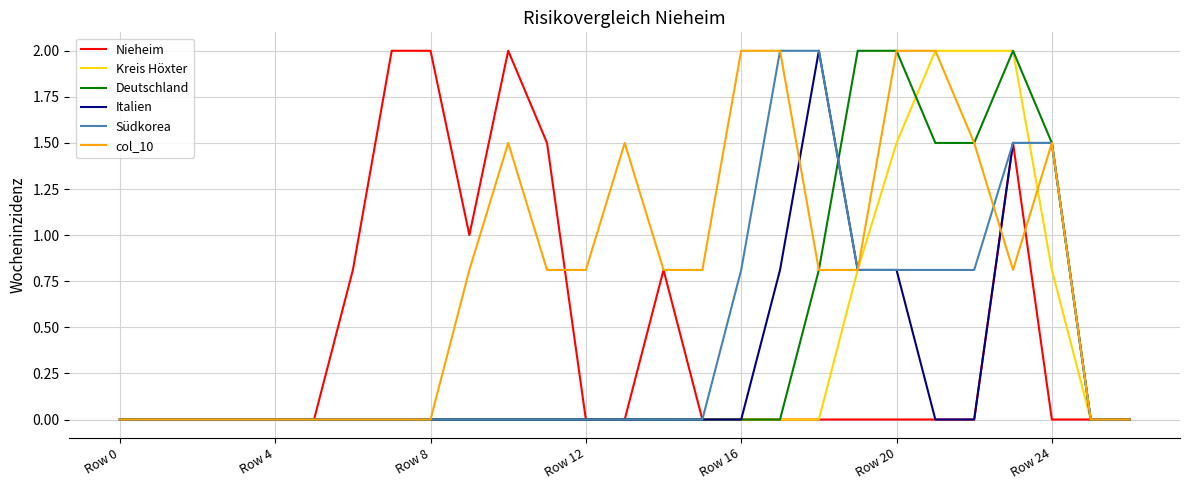

What is the maximum value for Südkorea?

2.0